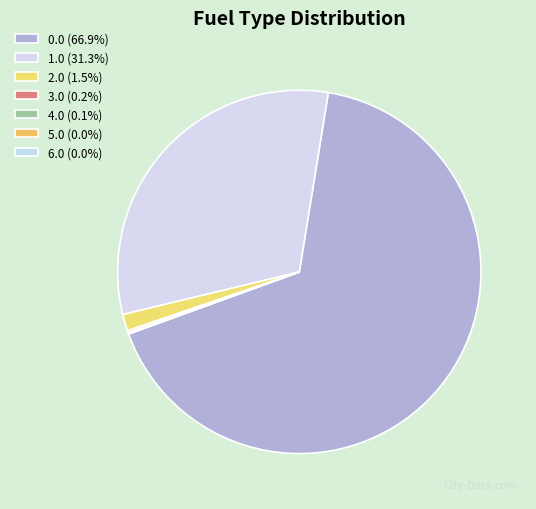

Does 0.0 account for over 50% of the chart?

Yes